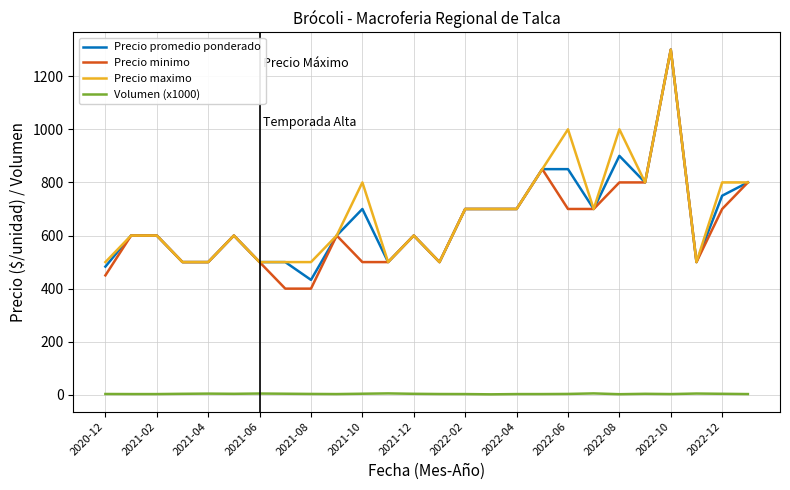

How many lines are shown in the chart?

4